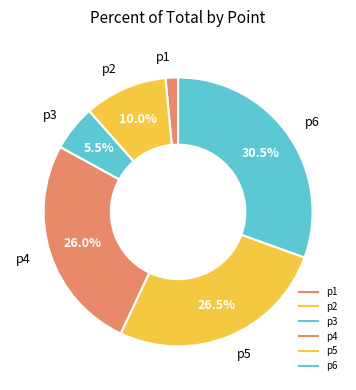

What percentage do p1 and p2 together represent?

11.5%